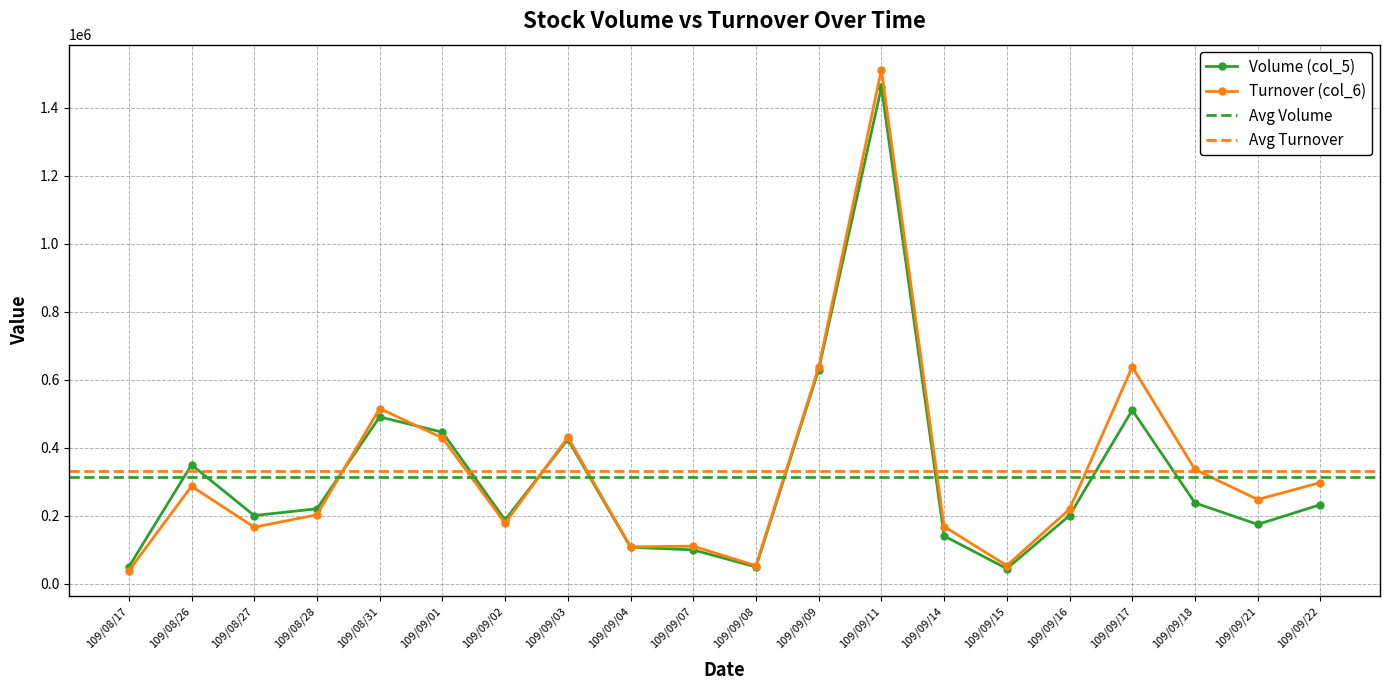

What are all the series names shown in the legend?

Volume (col_5), Turnover (col_6)